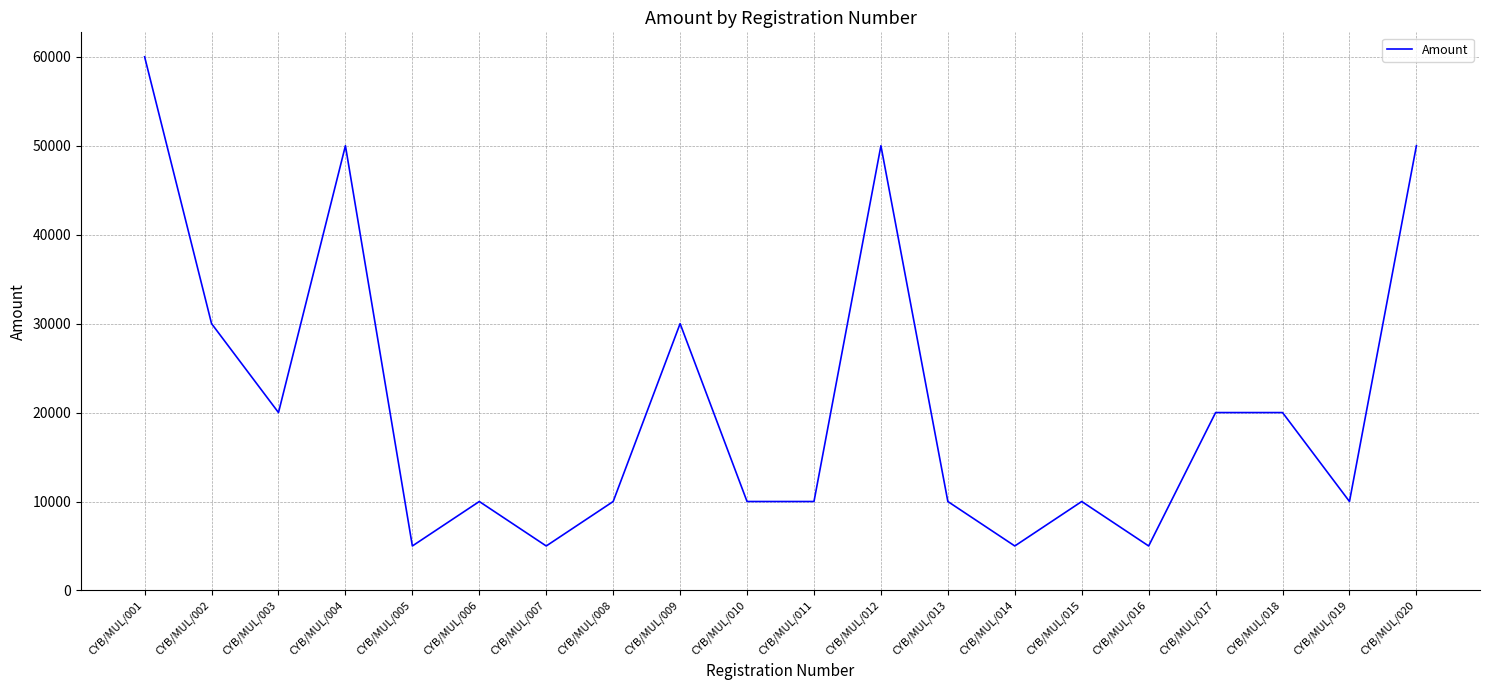

What is the difference between the second highest and minimum values?

45000